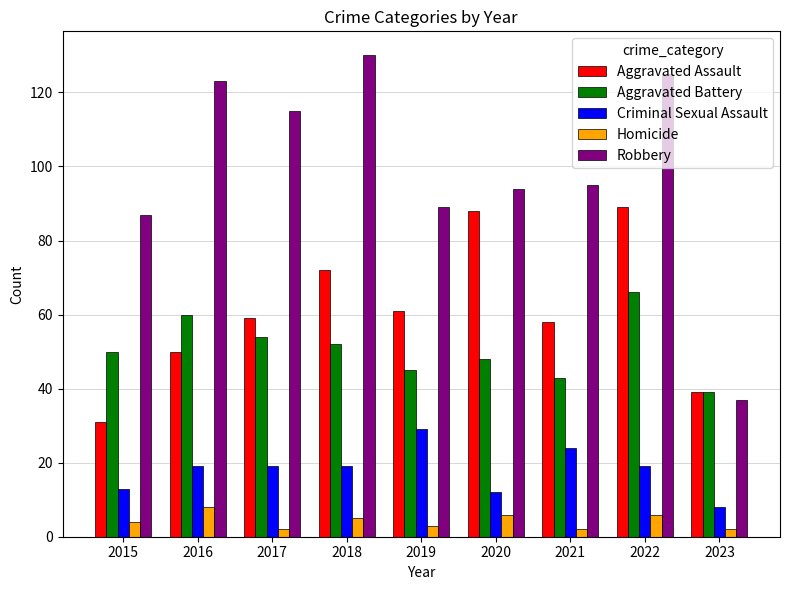

The Aggravated Battery series shows 36 at 2016. True or false?

False